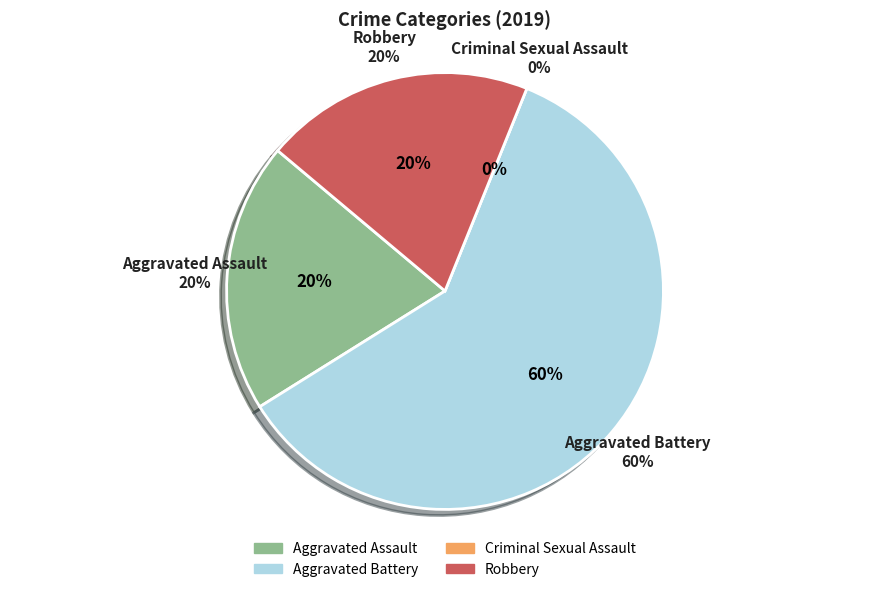

Rank the categories by value from lowest to highest.

Criminal Sexual Assault, Aggravated Assault, Robbery, Aggravated Battery